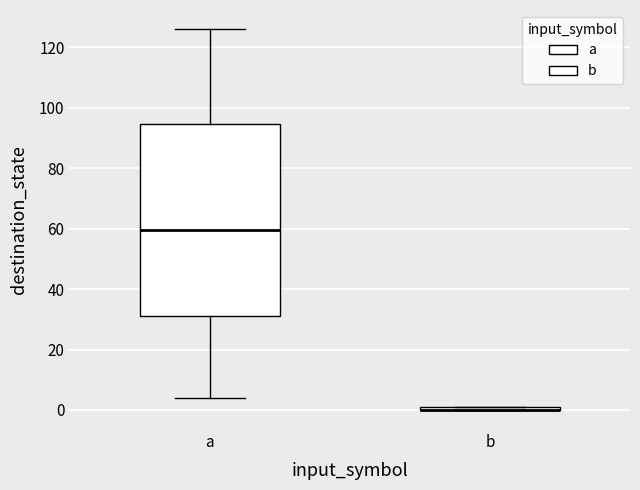

Which box is the tallest, from its lower edge to its upper edge?

a